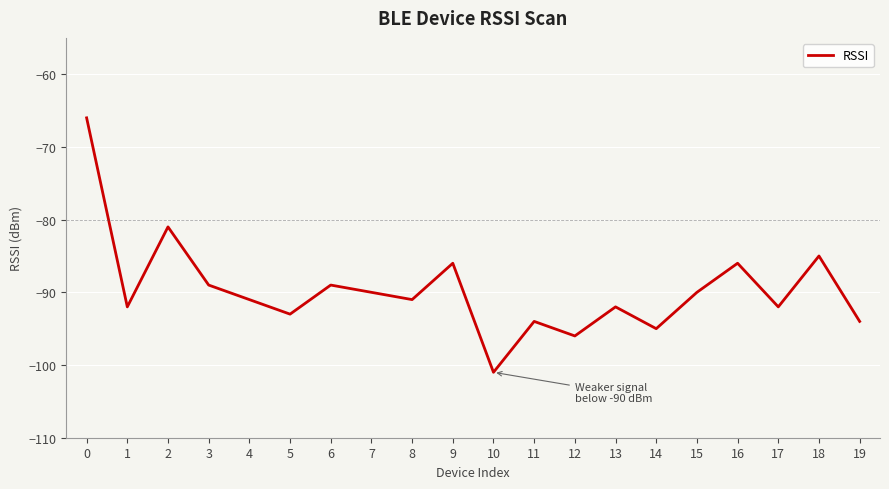

What is the difference between the maximum and minimum values?

35